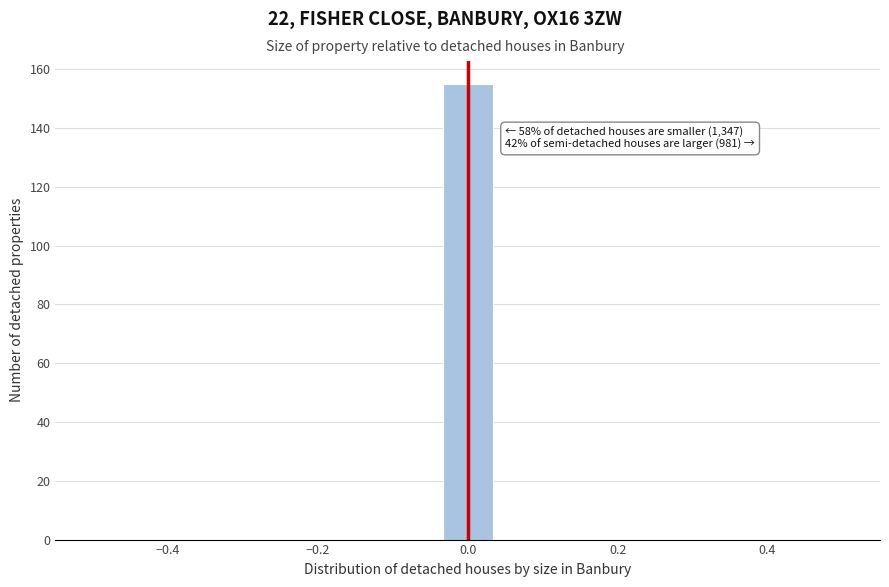

Around what value on the x-axis is the tallest bar? Give the approximate position of its centre, as read against the axis.

0.00